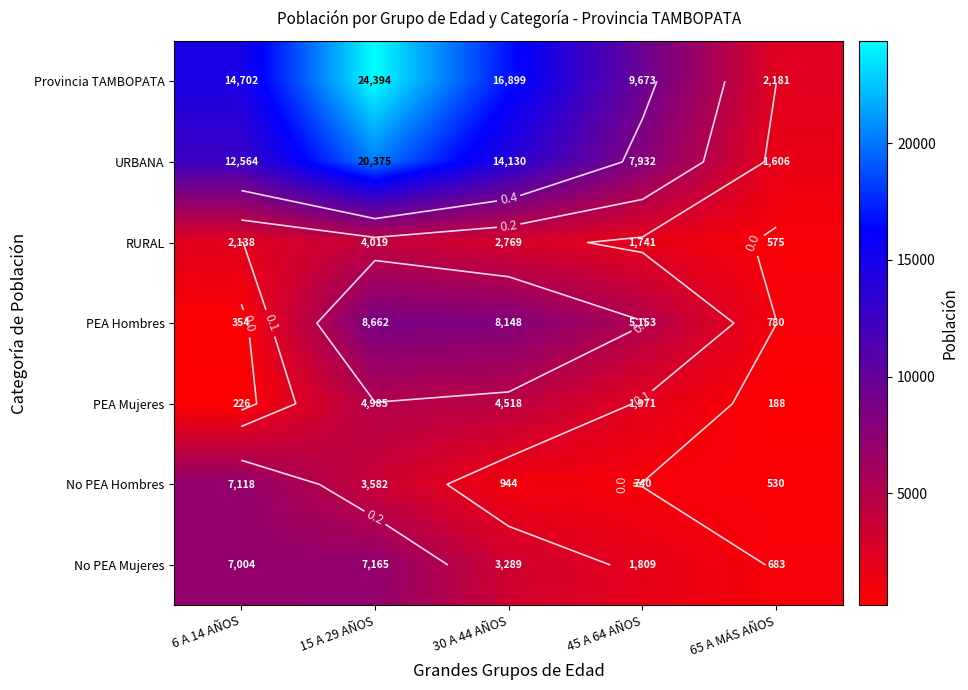

What is the maximum value for RURAL?

4019